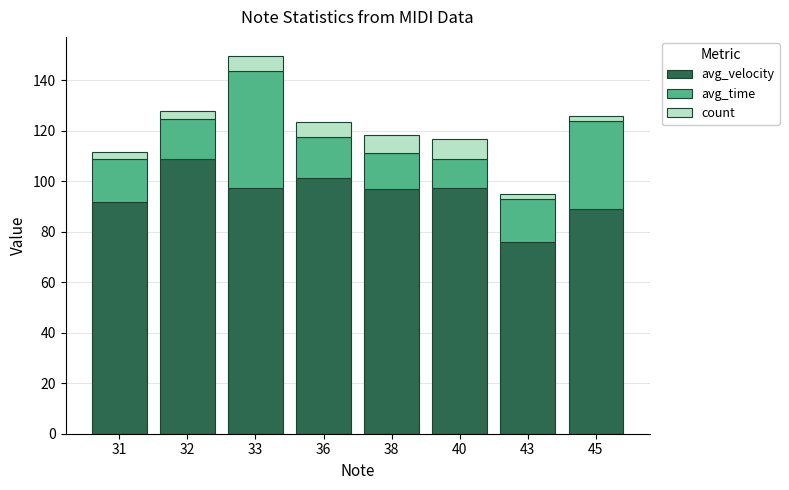

What is the total value across all series at 40?

116.7